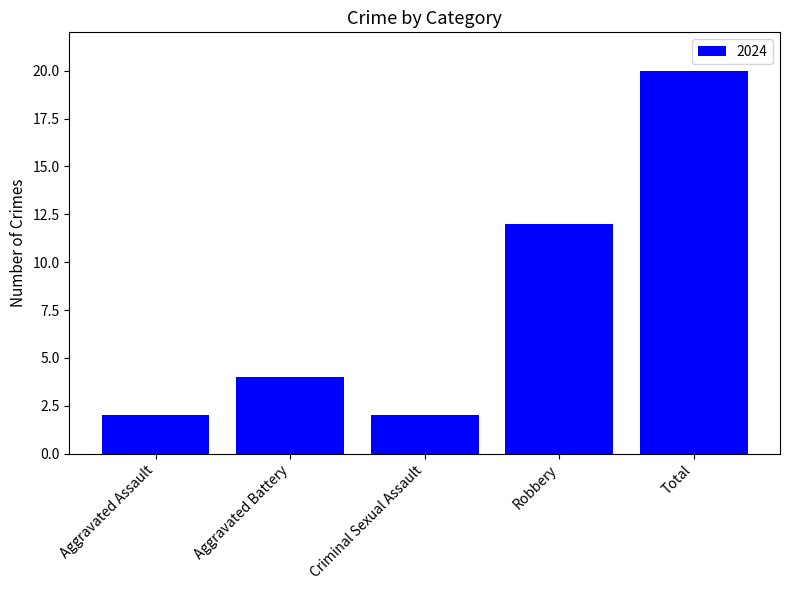

What is the value of the 5th bar from the left?

20